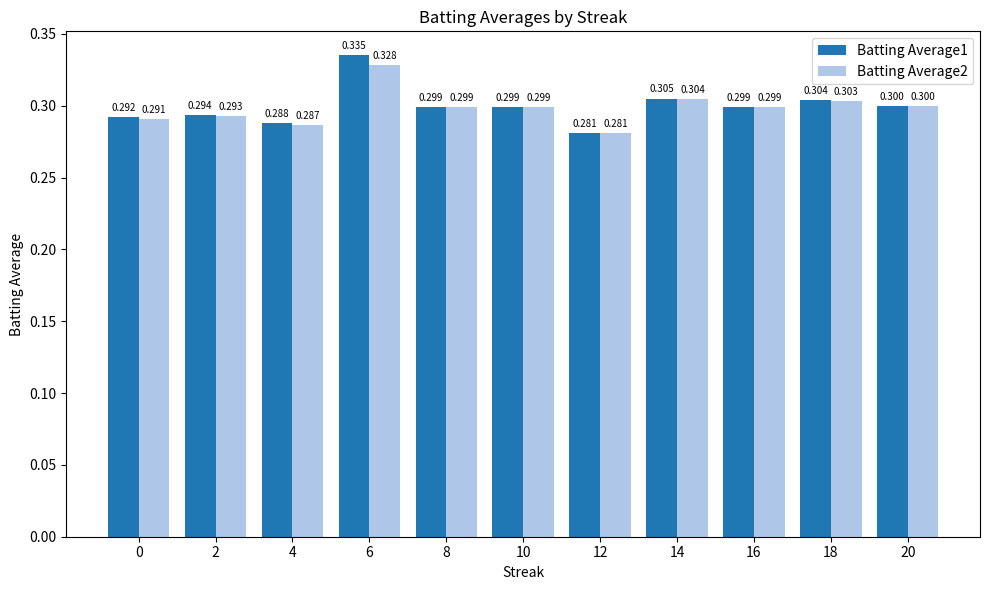

Reading left to right, extract all data points from this chart.

Batting Average1: 0=0.3	2=0.3	4=0.3	6=0.3	8=0.3	10=0.3	12=0.3	14=0.3	16=0.3	18=0.3	20=0.3
Batting Average2: 0=0.3	2=0.3	4=0.3	6=0.3	8=0.3	10=0.3	12=0.3	14=0.3	16=0.3	18=0.3	20=0.3